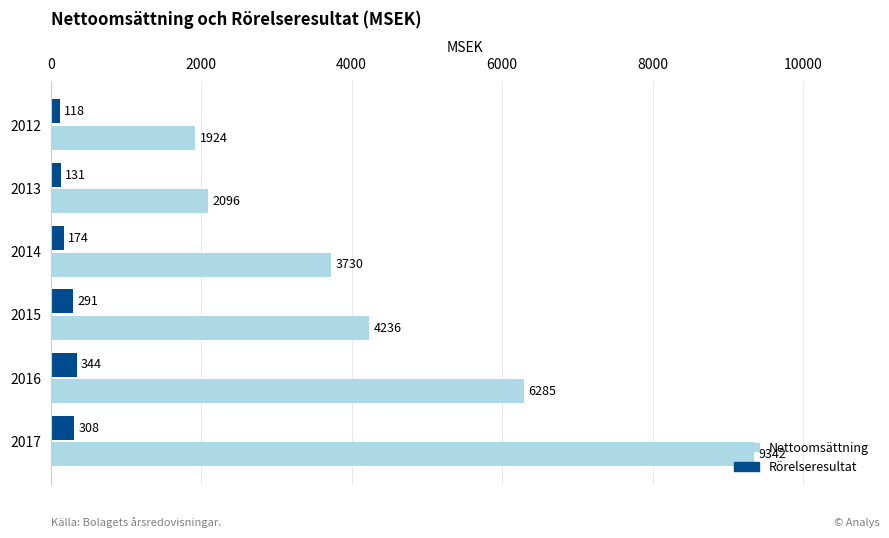

What is the difference between the maximum and second lowest values in the Rörelseresultat series?

213.0